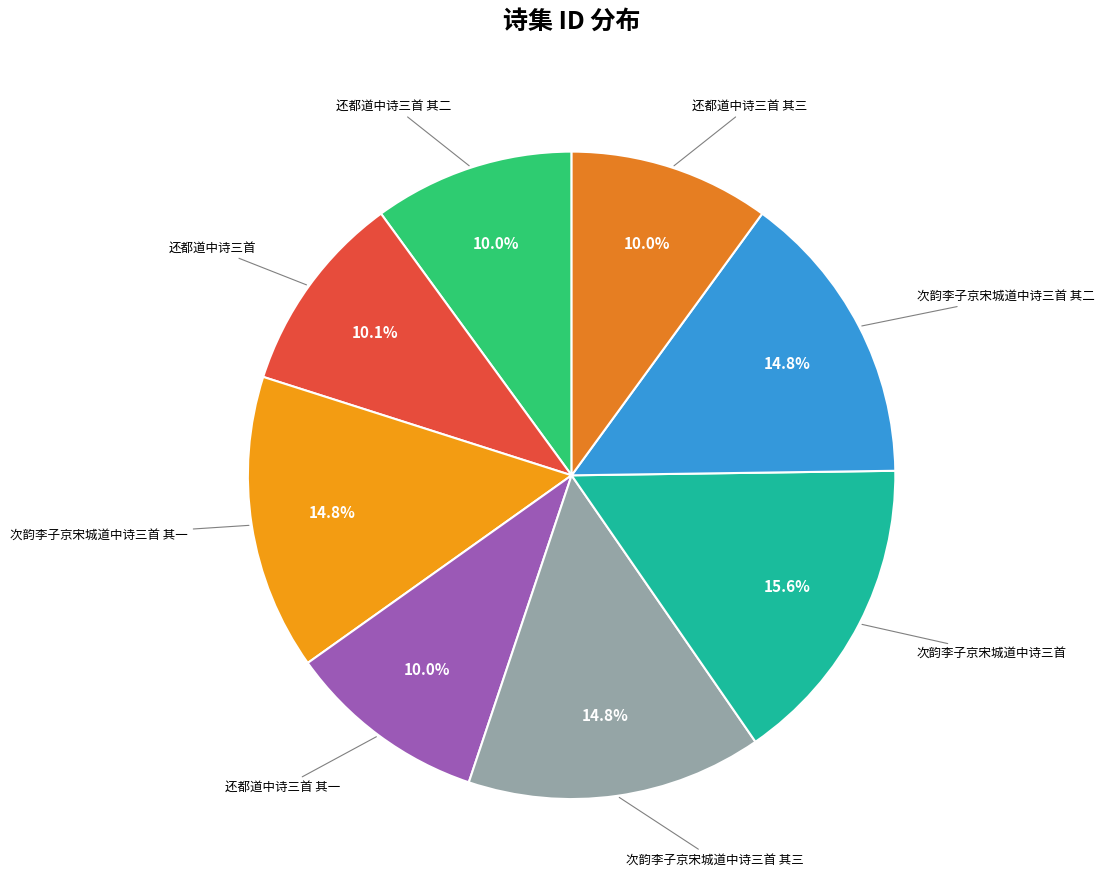

Rank the categories by value from lowest to highest.

还都道中诗三首 其三, 还都道中诗三首 其一, 还都道中诗三首 其二, 还都道中诗三首, 次韵李子京宋城道中诗三首 其一, 次韵李子京宋城道中诗三首 其二, 次韵李子京宋城道中诗三首 其三, 次韵李子京宋城道中诗三首